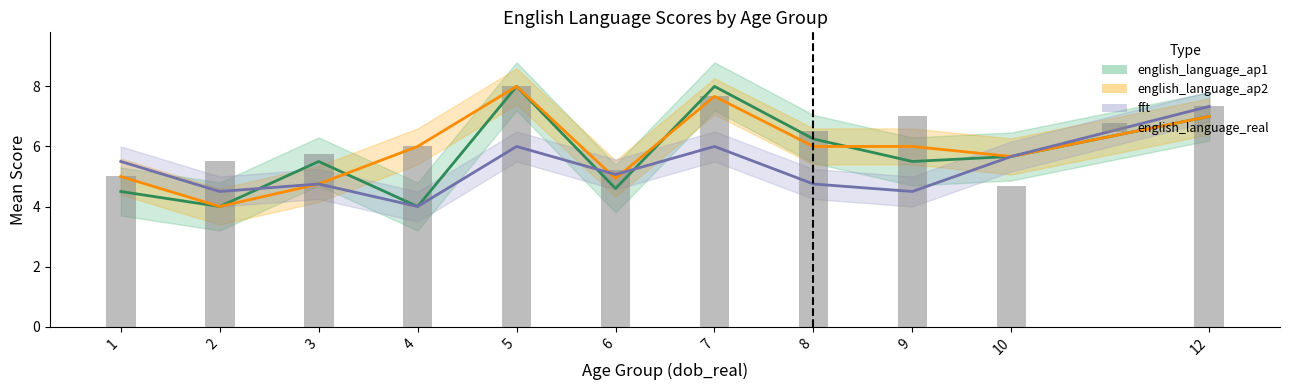

Between 9 and 10, which is larger?

9